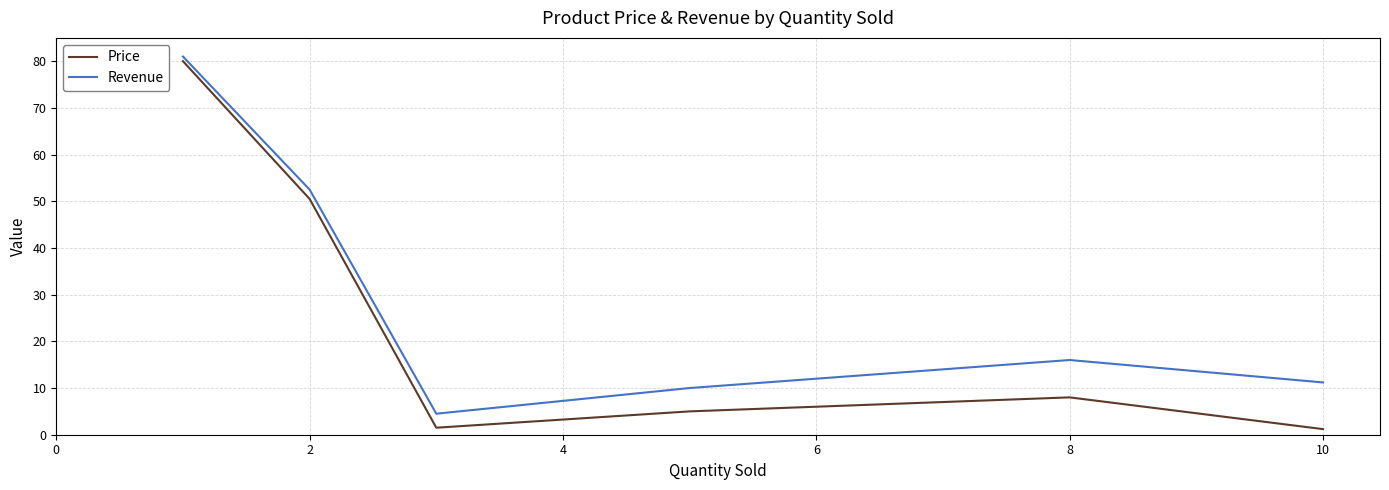

What is the minimum value for Revenue?

4.5